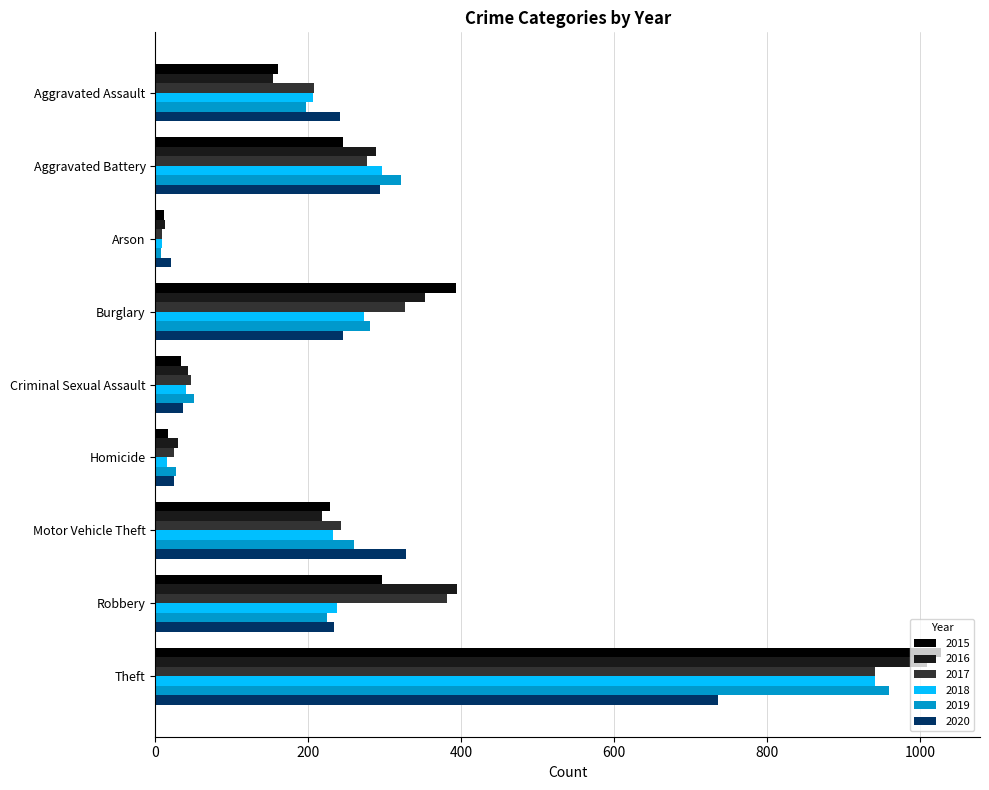

Which category has the highest value in the 2020 series?

Theft